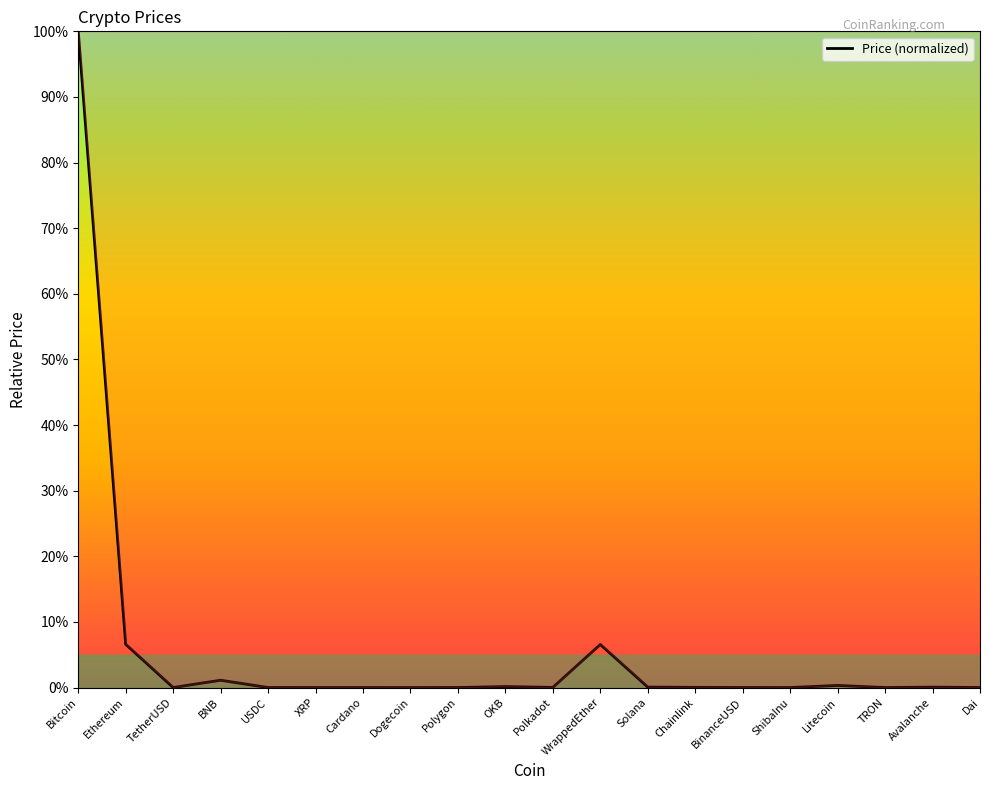

At which category does the chart reach its peak across all series?

Bitcoin